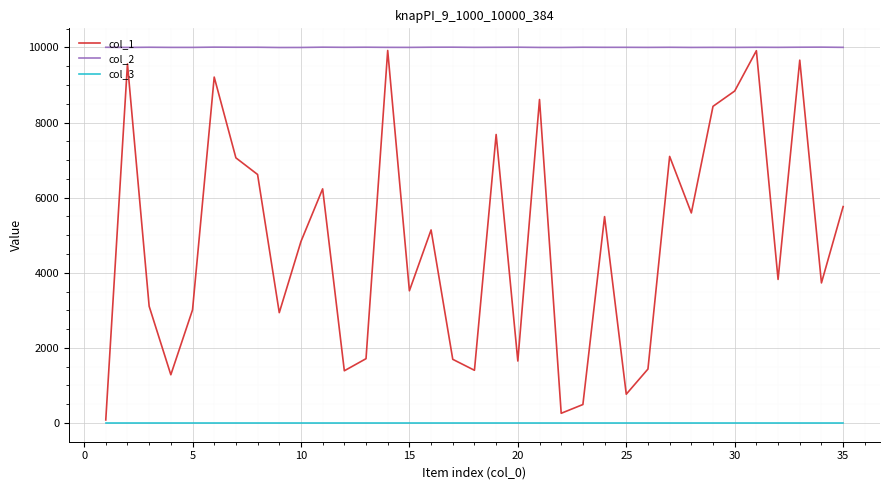

List the series in order of their overall mean, highest first.

col_2, col_1, col_3